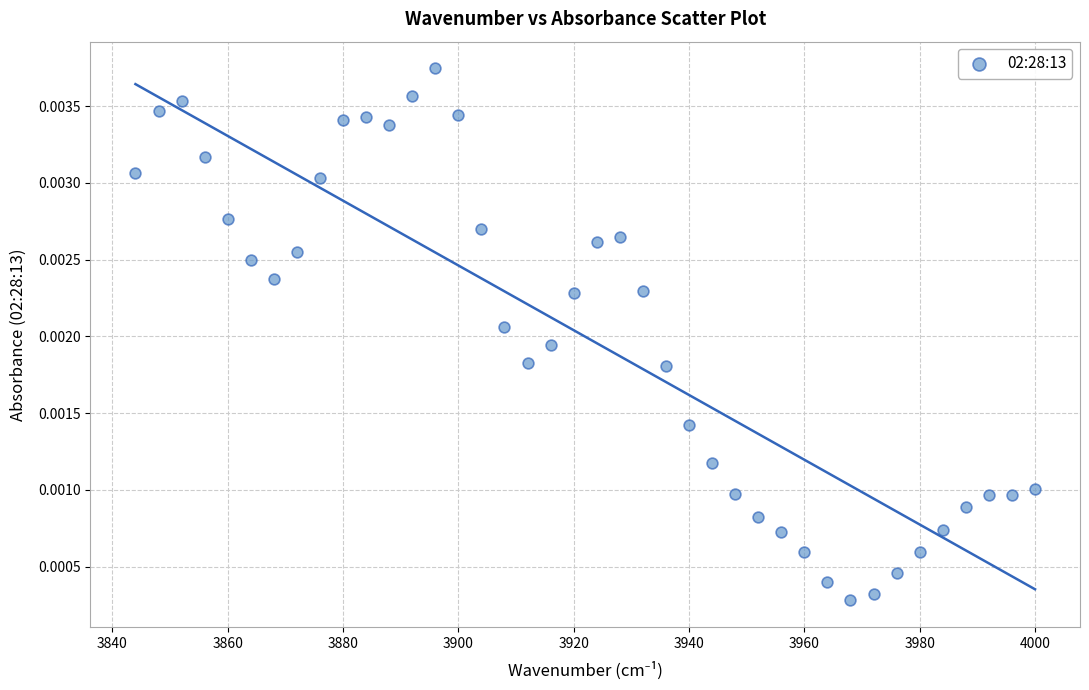

What is the range of X values (max minus min)?

156.0